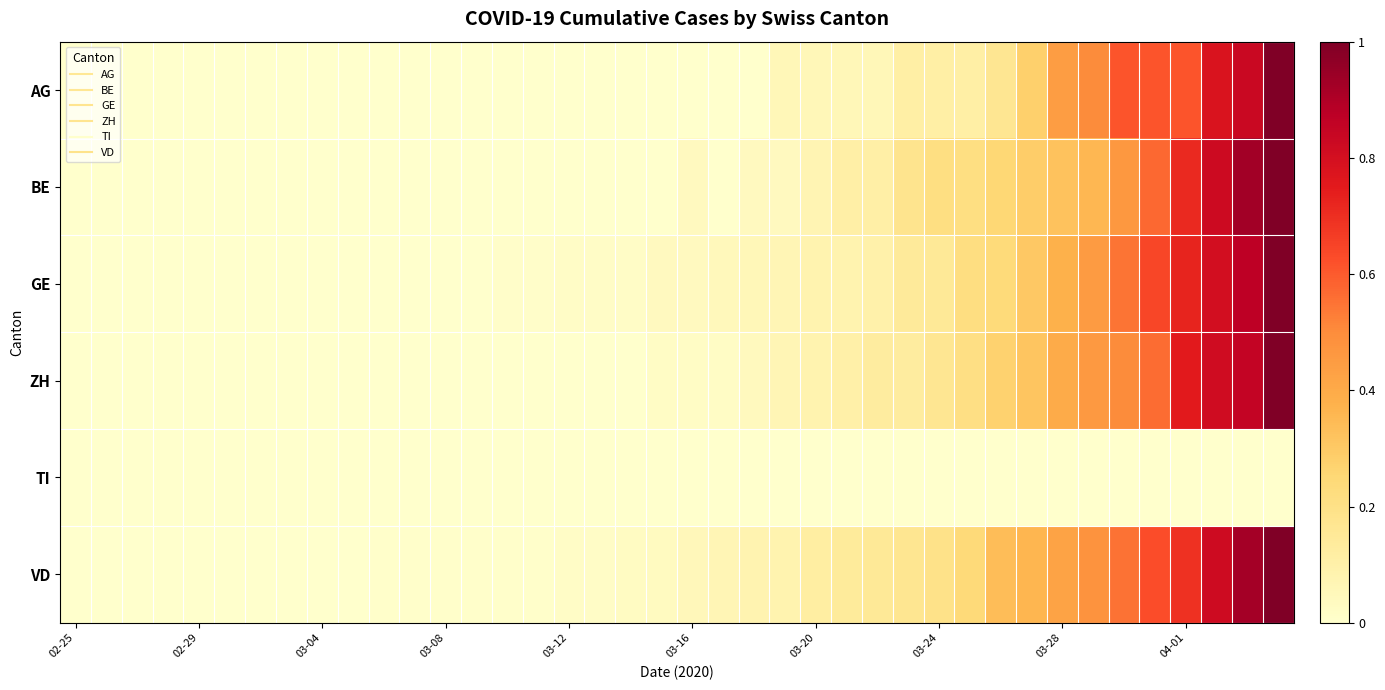

List the series in order of their peak value, lowest first.

TI, AG, BE, GE, ZH, VD